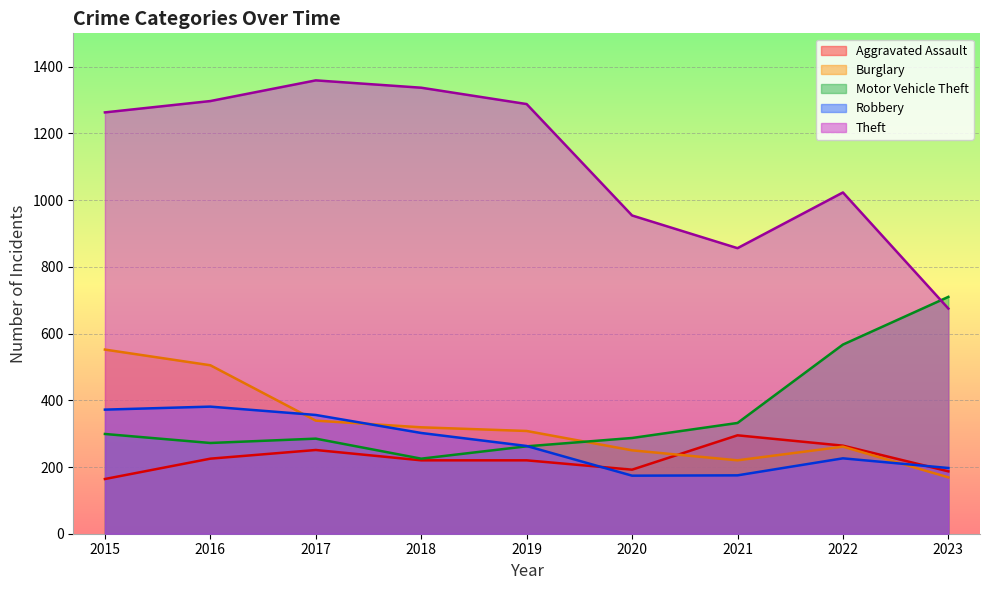

List the labels in order of Aggravated Assault value, smallest first.

2015, 2023, 2020, 2018, 2019, 2016, 2017, 2022, 2021